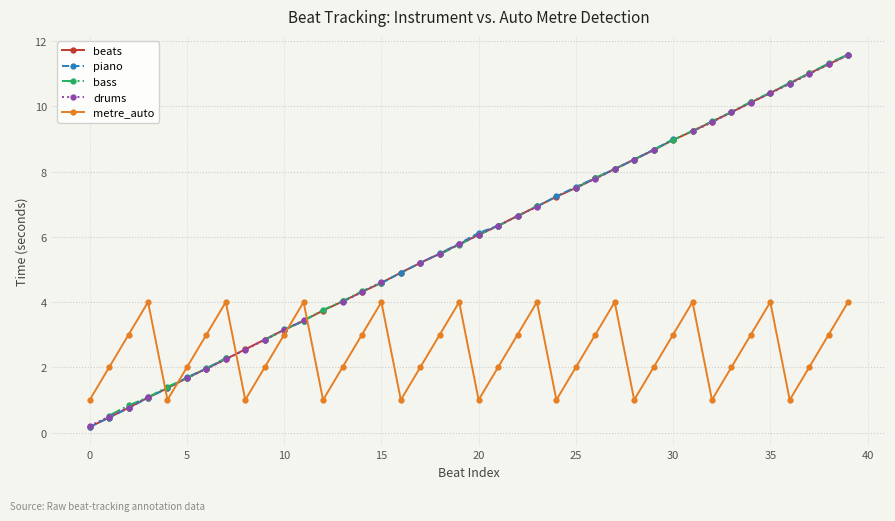

After their last crossing, which series has the higher values: beats or metre_auto?

beats